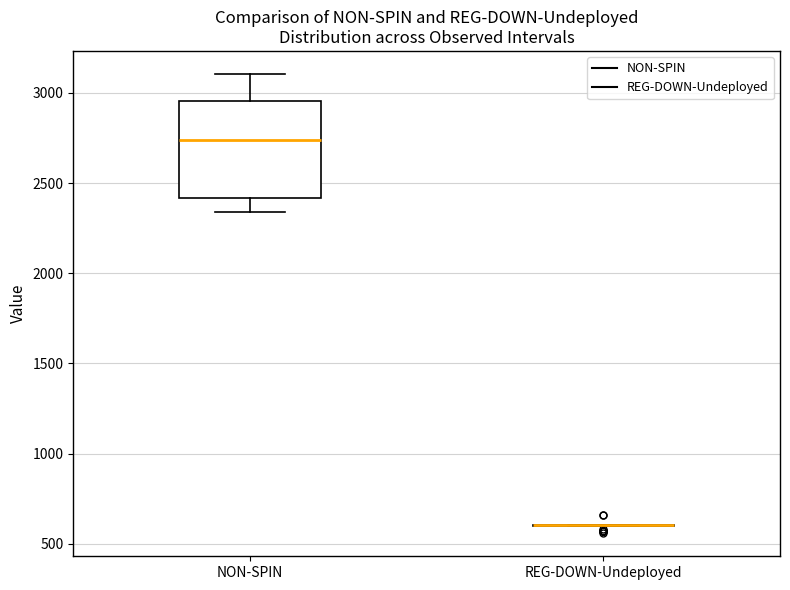

Reading left to right, transcribe this box plot: for each box, give where its median line is, the range the box spans, and where its two whiskers end, as read against the y-axis. The values are not printed on the chart, so give them approximately, as read against the axis.

NON-SPIN: median 2750, box 2400 to 2950, whiskers 2350 to 3100
REG-DOWN-Undeployed: box collapsed to a line at 600, whiskers 600 to 600